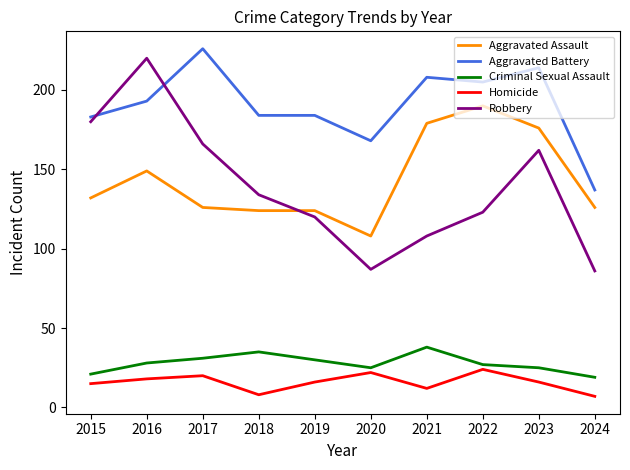

True or false: Aggravated Battery and Homicide cross at least once.

False